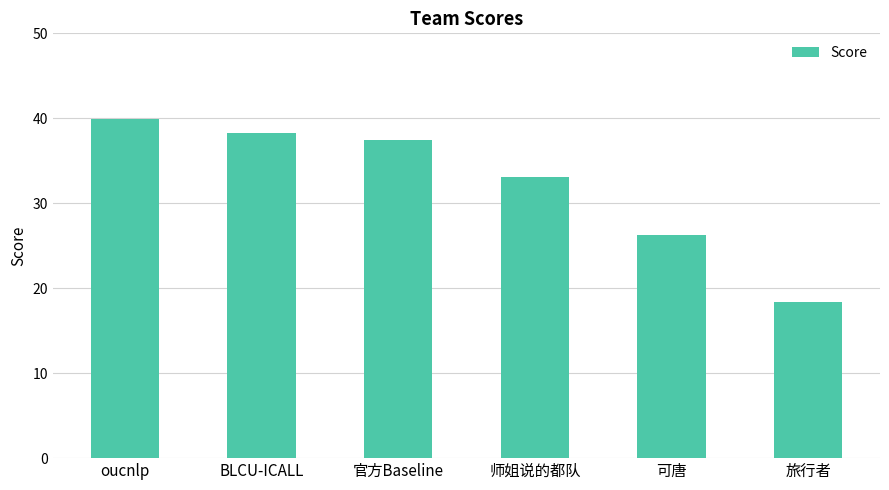

How many data points are above 37?

3